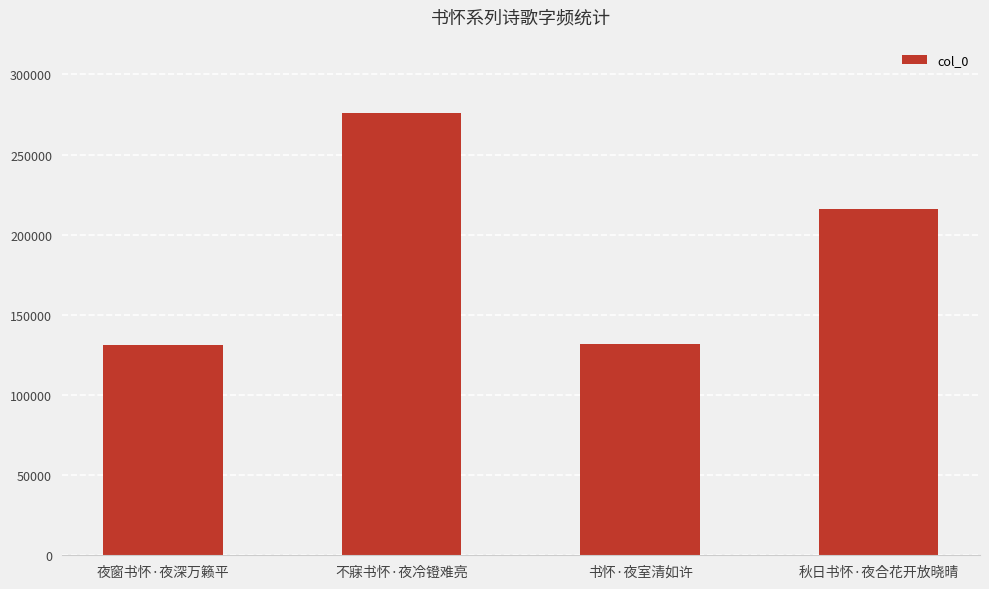

Is it true that the value at 不寐书怀·夜冷镫难亮 is 191270?

False